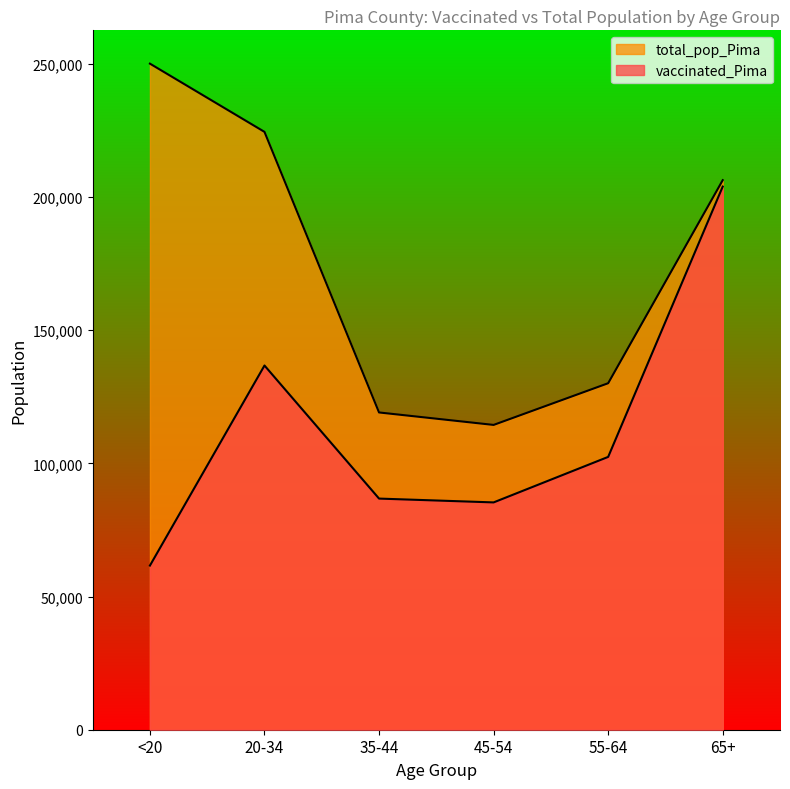

How many interior local peaks does the vaccinated_Pima series have?

1